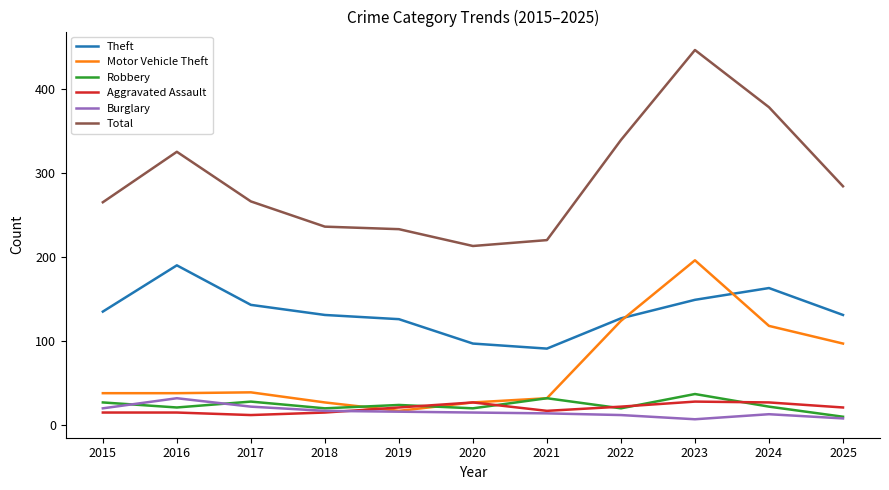

Which series has the widest spread of values?

Total